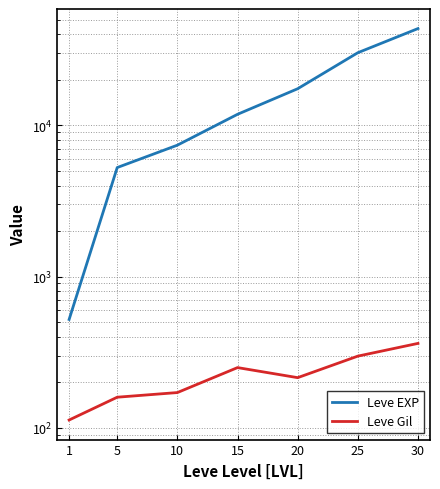

The Leve EXP series shows 17486.7 at 20. True or false?

True